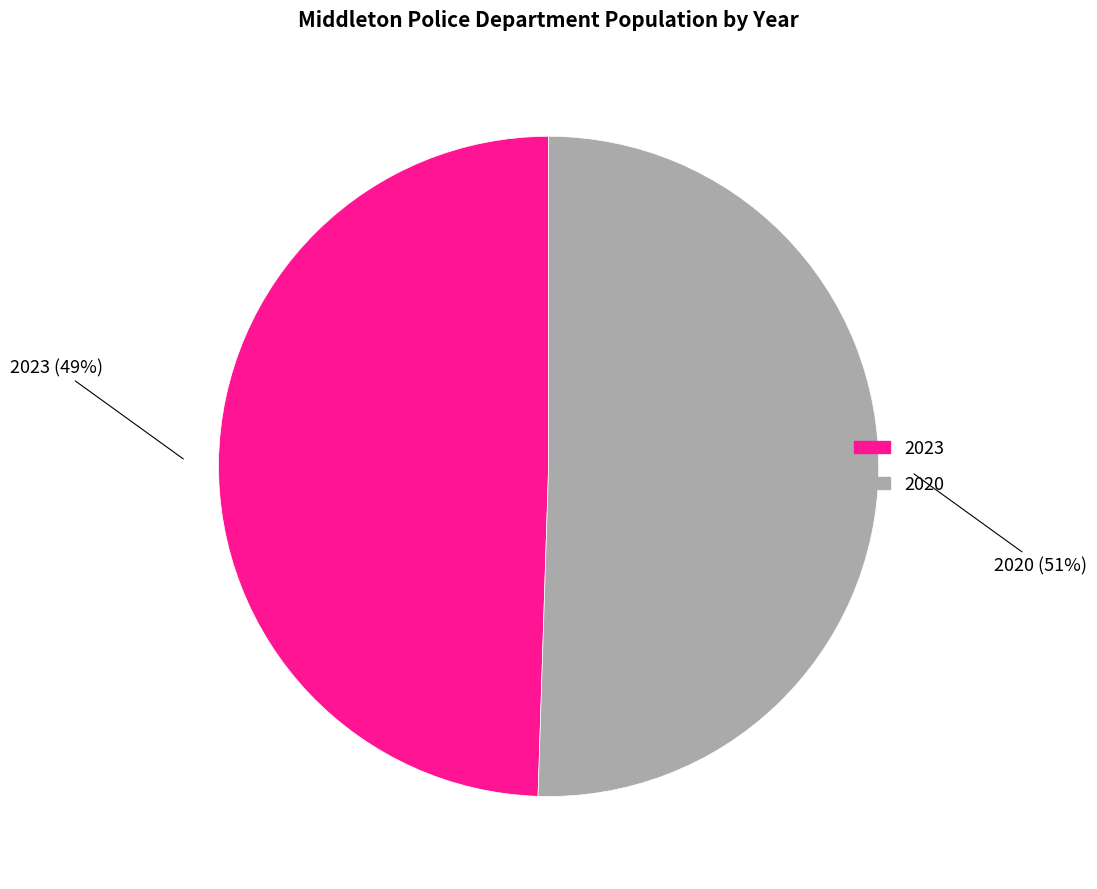

Is it true that 2020 is 60% of the pie?

False